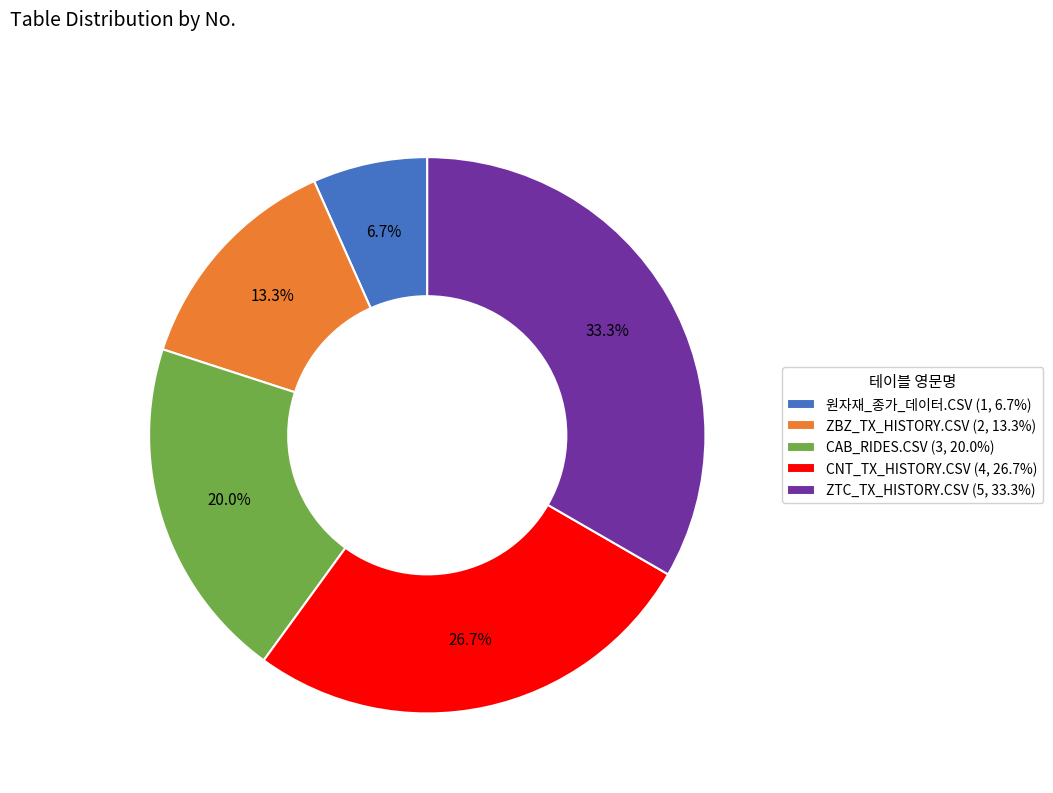

The 원자재_종가_데이터.CSV slice represents 1% of the pie. True or false?

False